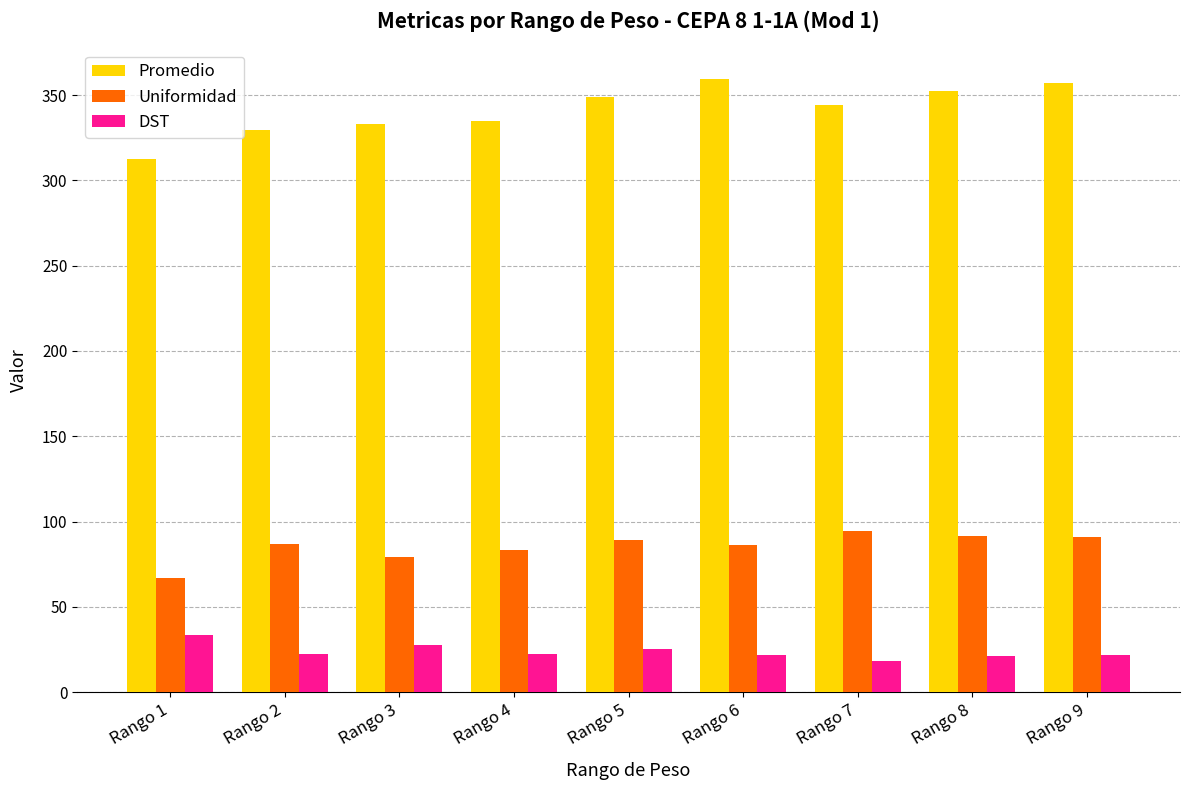

Rank the series at Rango 4 from lowest to highest value.

DST, Uniformidad, Promedio